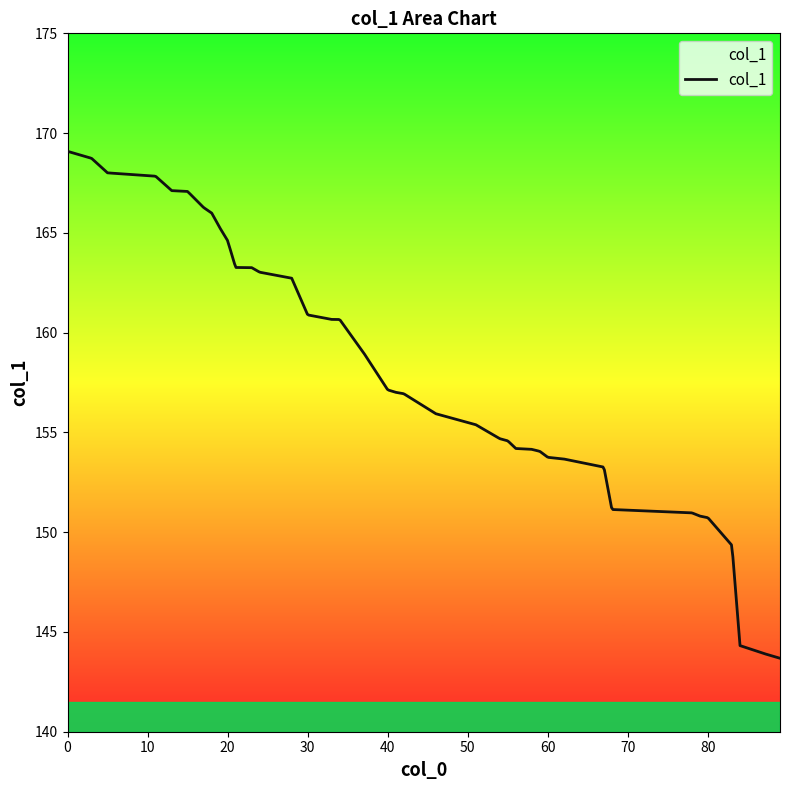

Which has a higher value, 83 or 21?

21